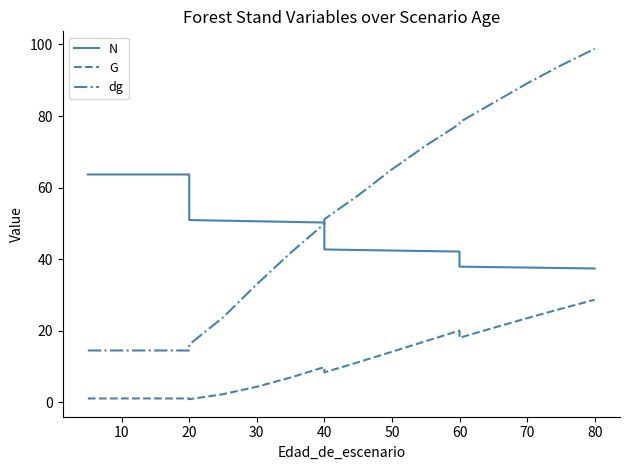

Reading left to right, extract all data points from this chart.

N: 63.7	63.7	63.7	63.7	63.7	50.9	50.8	50.6	50.4	50.2	42.7	42.5	42.4	42.3	42.1	37.9	37.8	37.6	37.5	37.4
G: 1.1	1.1	1.1	1.1	1.1	0.8	2.2	4.3	6.9	9.8	8.3	11.2	14.1	17.1	20.0	18.0	20.8	23.5	26.1	28.6
dg: 14.5	14.5	14.5	14.5	14.5	16.1	23.7	33.0	41.8	49.9	51.1	57.8	65.1	71.7	77.8	78.3	83.7	89.1	94.1	98.8